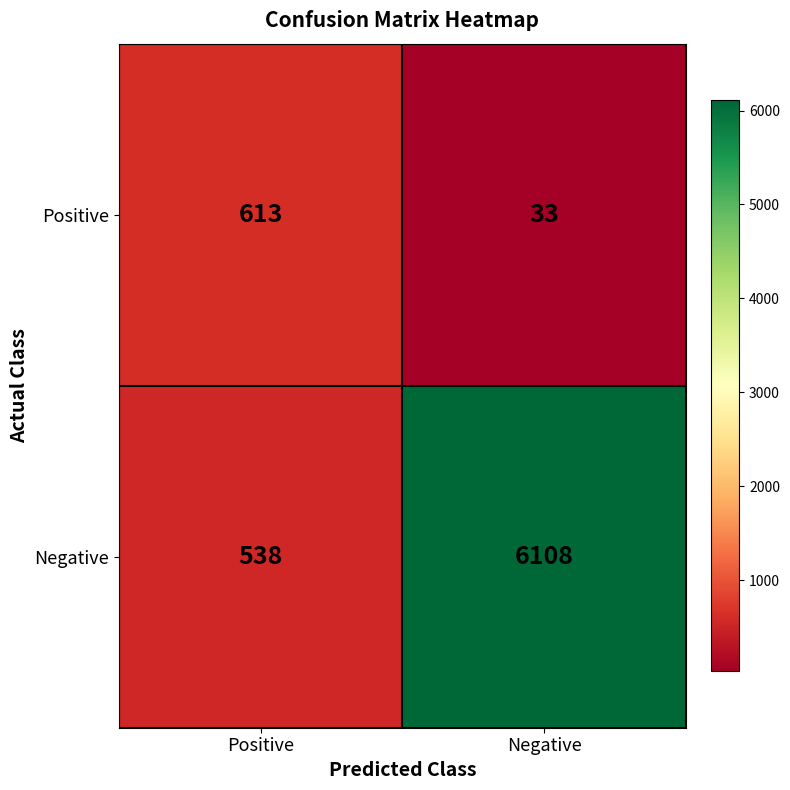

What is the average value of the Positive series?

323